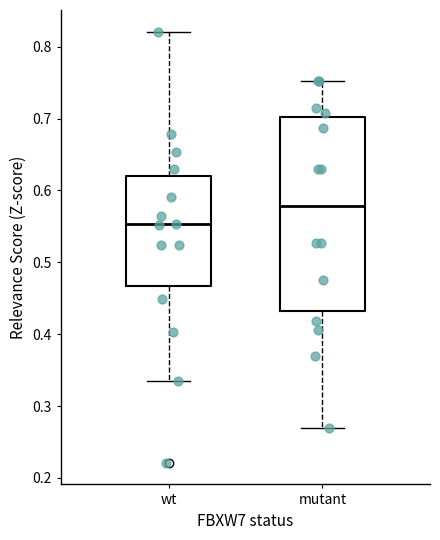

Where is the upper edge of the box for wt on the y-axis? The values are not printed on the chart, so give them approximately, as read against the axis.

0.62